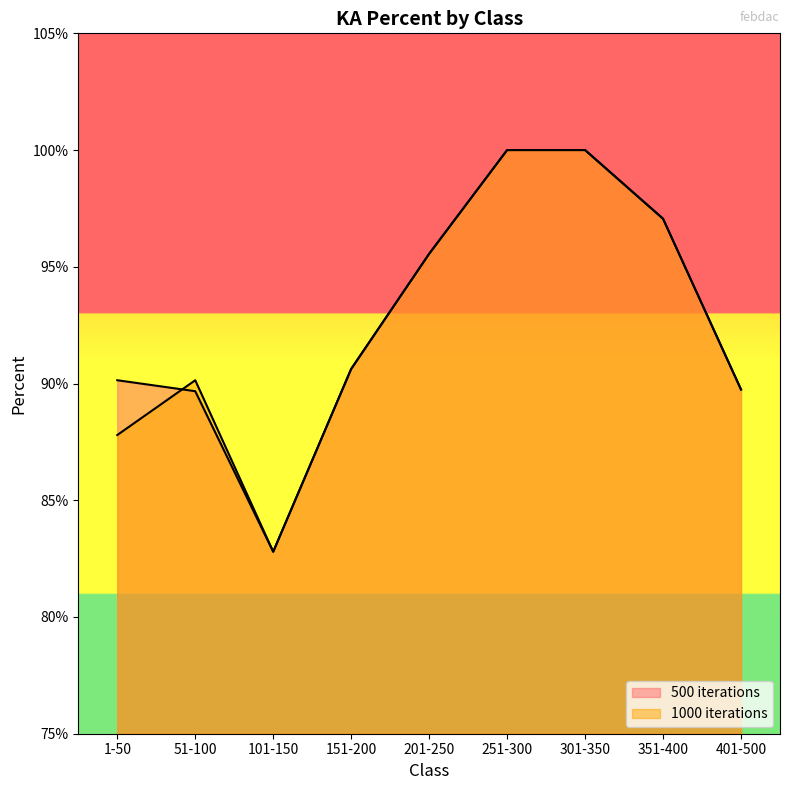

Between which two adjacent categories do 500 iterations and 1000 iterations first intersect?

1-50 and 51-100